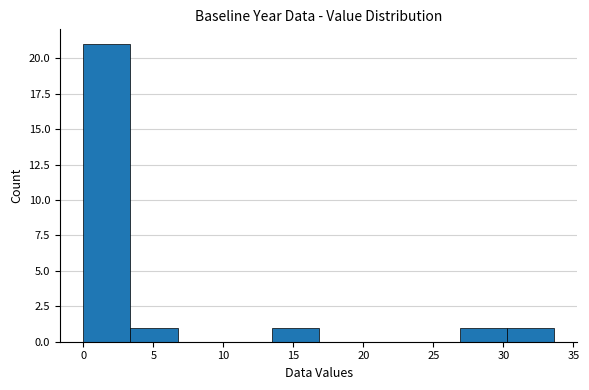

Reading left to right, transcribe this chart: for each bar, give the range it covers on the x-axis and its height. Neither the bar edges nor the heights are printed on the chart, so give them approximately, as read against the axes.

0.0 to 3.5: 21
3.5 to 6.5: 1
6.5 to 10.0: 0
10.0 to 13.5: 0
13.5 to 17.0: 1
17.0 to 20.0: 0
20.0 to 23.5: 0
23.5 to 27.0: 0
27.0 to 30.0: 1
30.0 to 33.5: 1